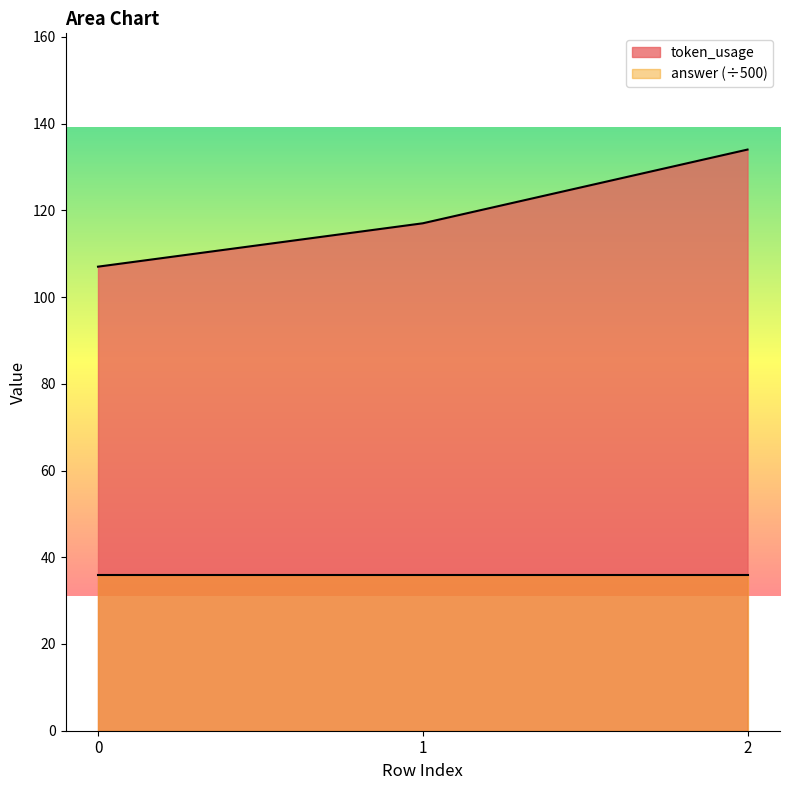

List the labels in order of value, largest first.

2, 1, 0